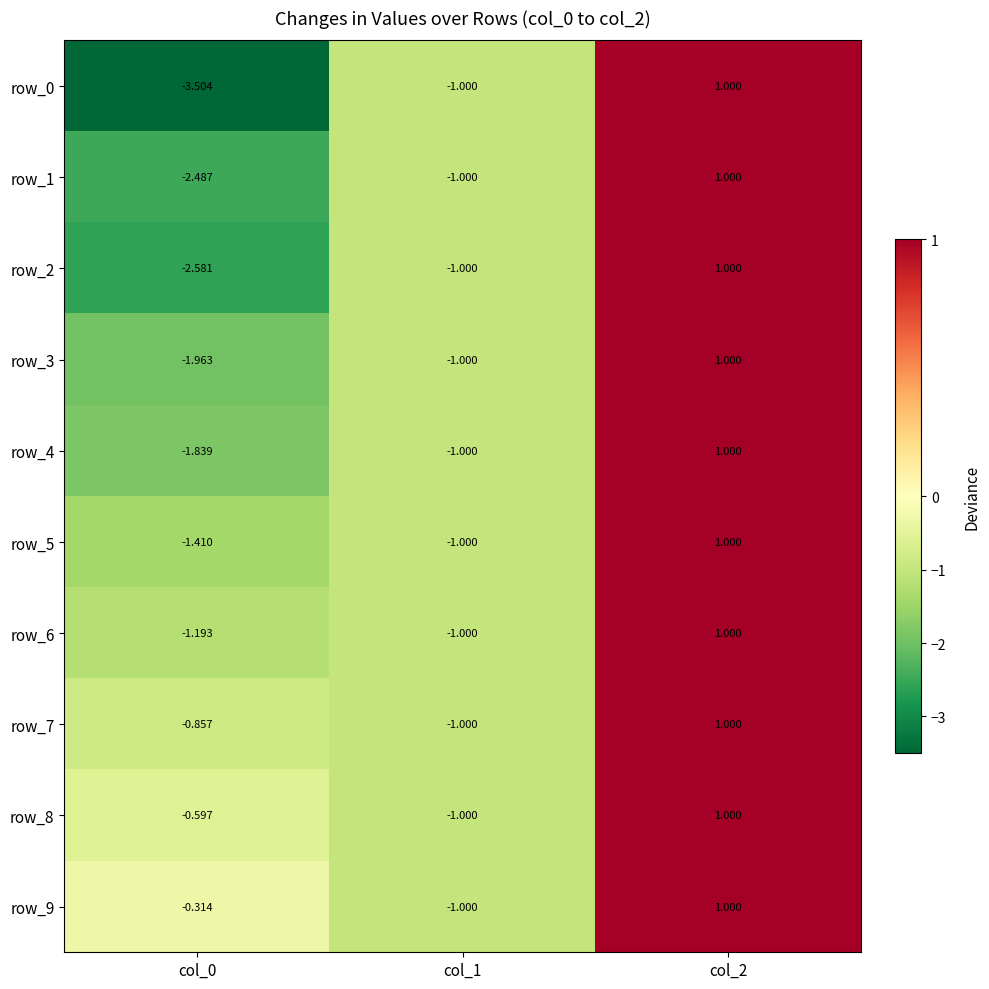

True or false: row_0 has a value of -3.5 at col_0.

True